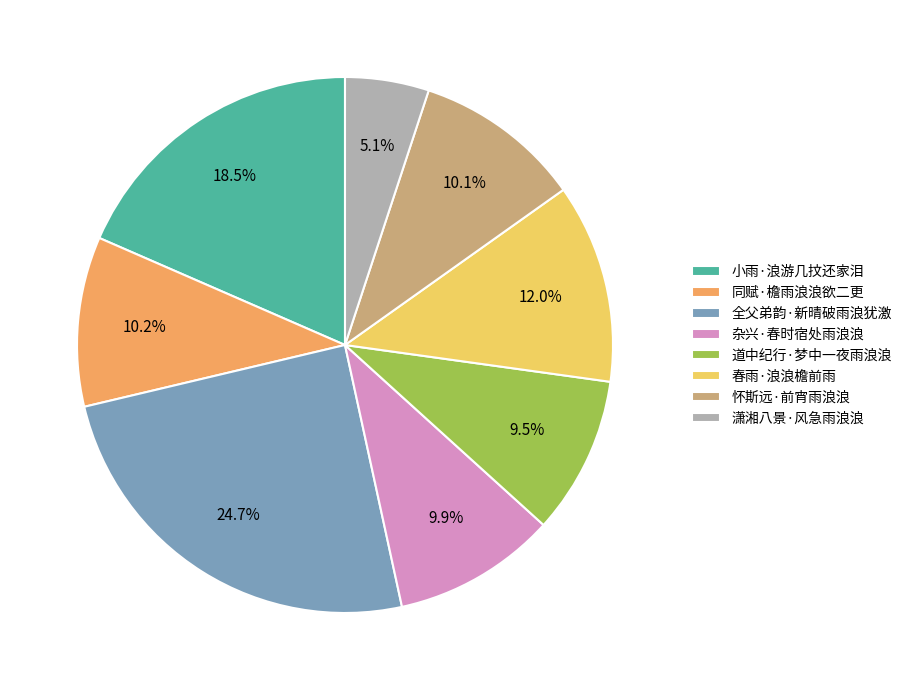

Which has a higher value, 全父弟韵·新晴破雨浪犹激 or 潇湘八景·风急雨浪浪?

全父弟韵·新晴破雨浪犹激